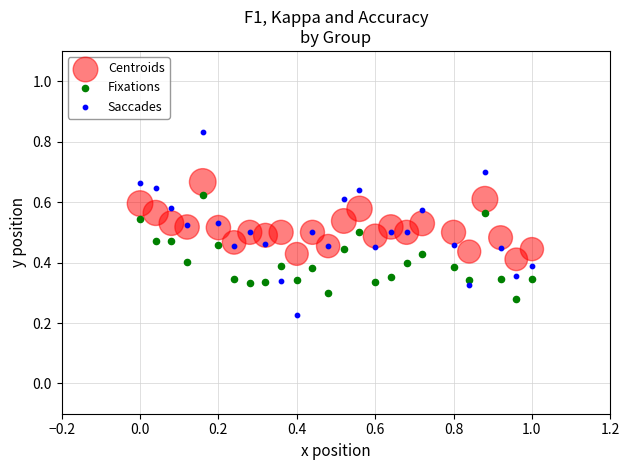

Which series reaches the maximum Y coordinate?

Saccades